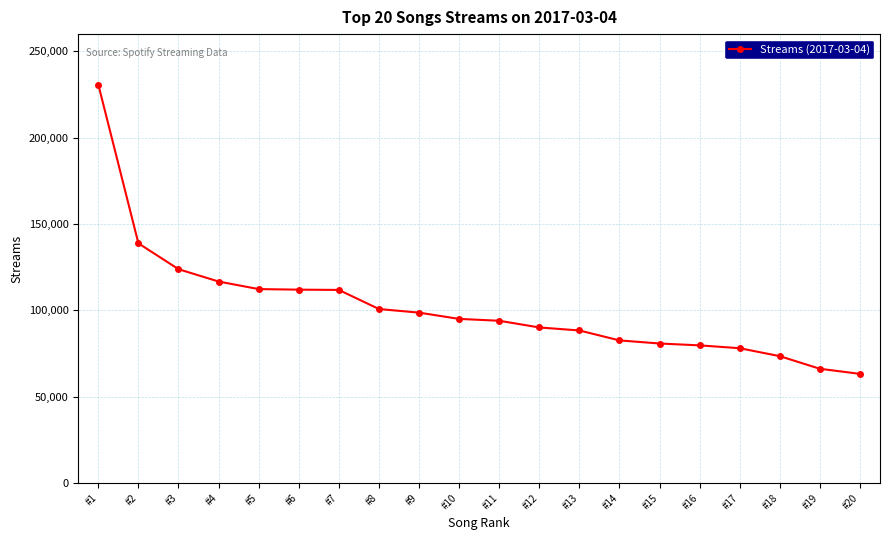

What is the greatest value displayed?

230779